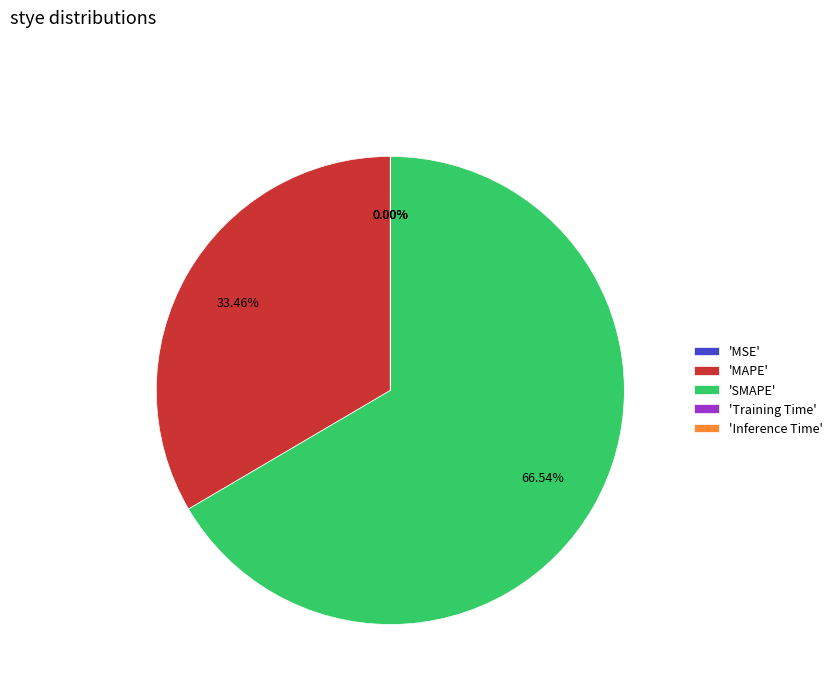

Which slice is the largest?

'SMAPE'